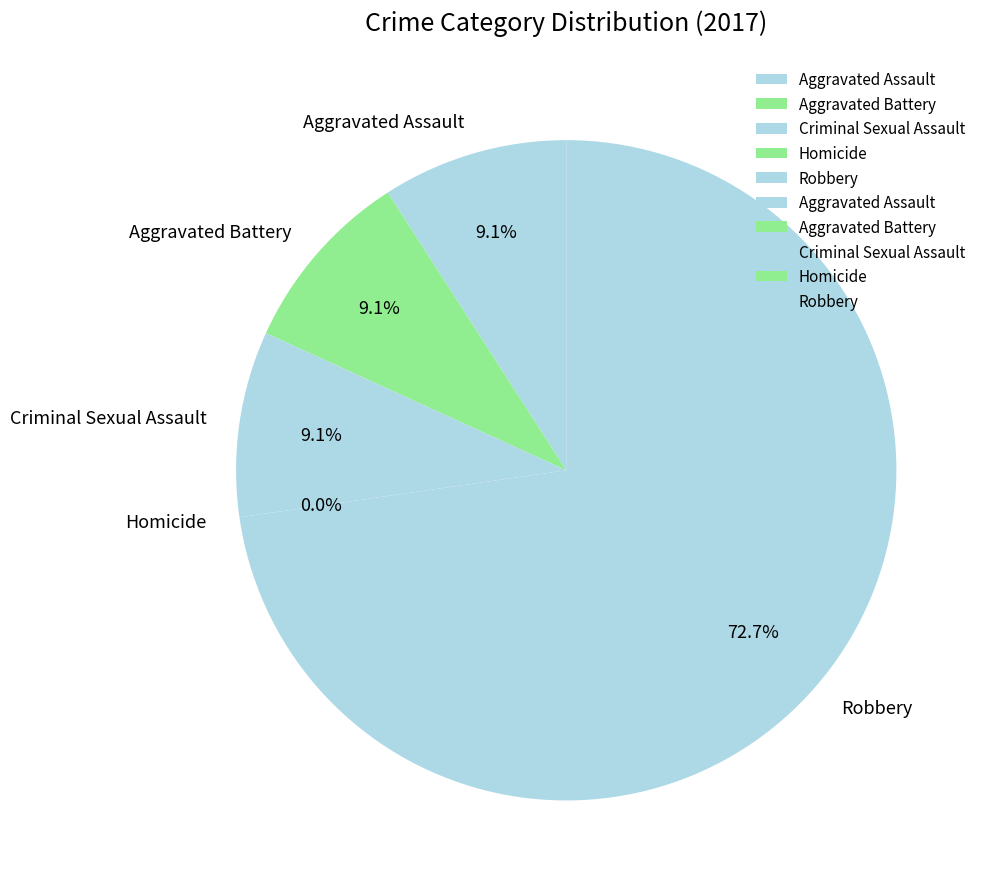

Which category has the smallest portion of the pie?

Homicide